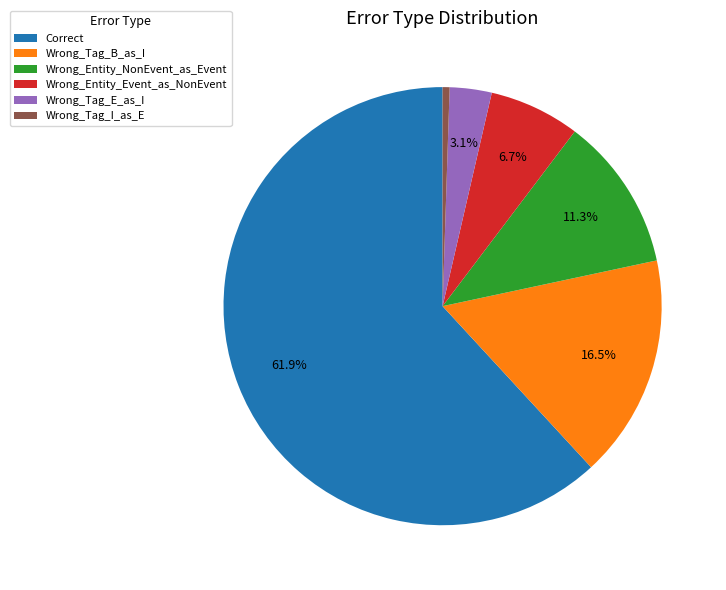

To the nearest percent, what is the combined percentage of Wrong_Tag_B_as_I and Wrong_Tag_E_as_I?

20%